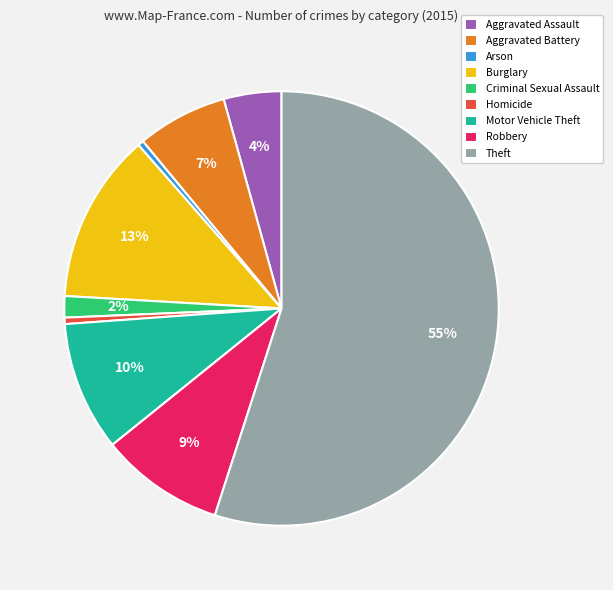

Is the sum of Robbery and Arson greater than half?

No